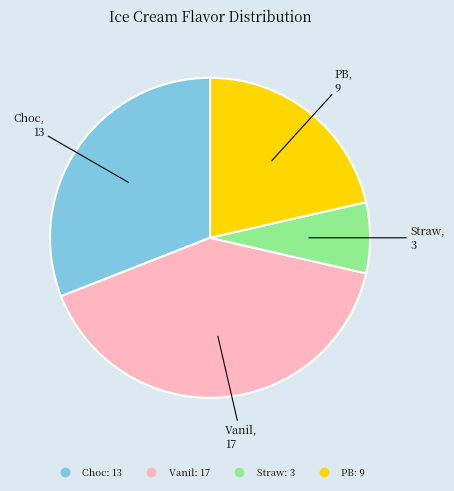

What is the ratio of the value at Straw to the value at Choc?

0.2